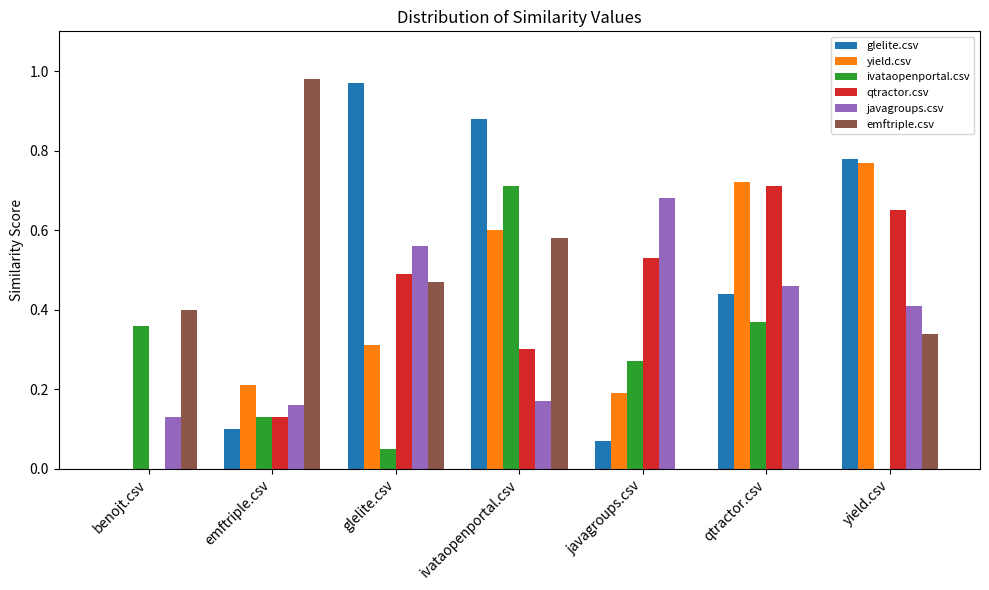

The value of emftriple.csv at qtractor.csv is 0.0. True or false?

True